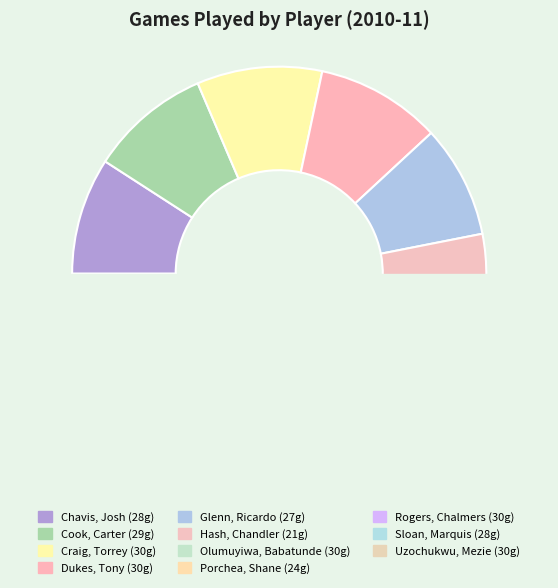

Which has a higher value, Porchea, Shane or Chavis, Josh?

Chavis, Josh